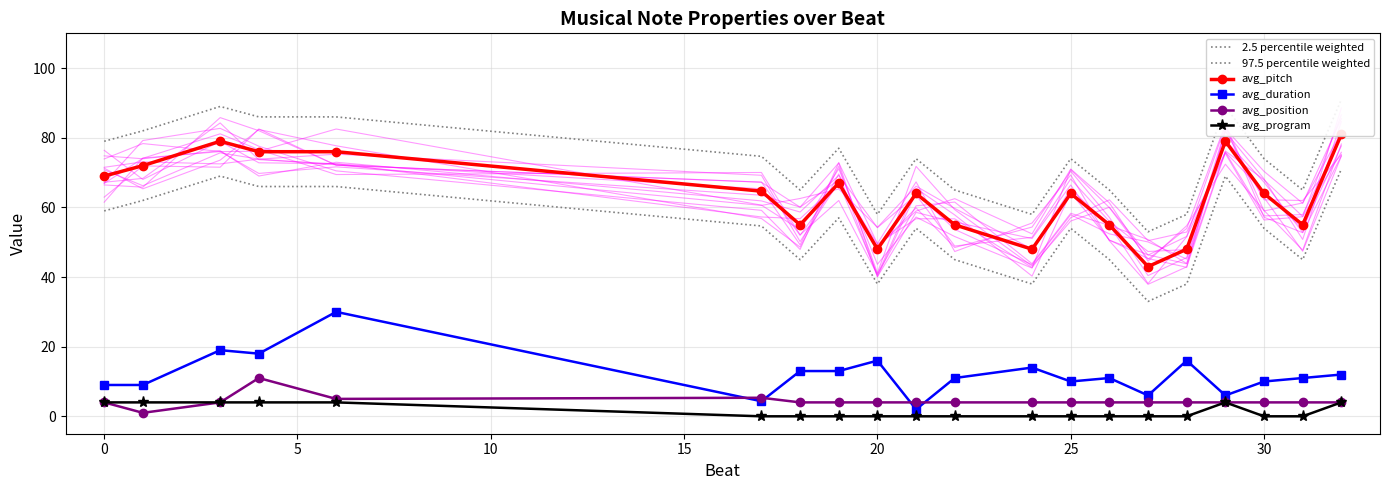

True or false: 97.5 percentile weighted and avg_program cross at least once.

False